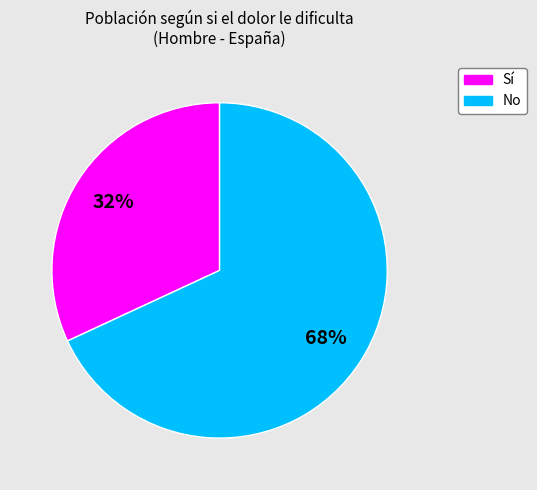

Does any single category account for the majority?

Yes